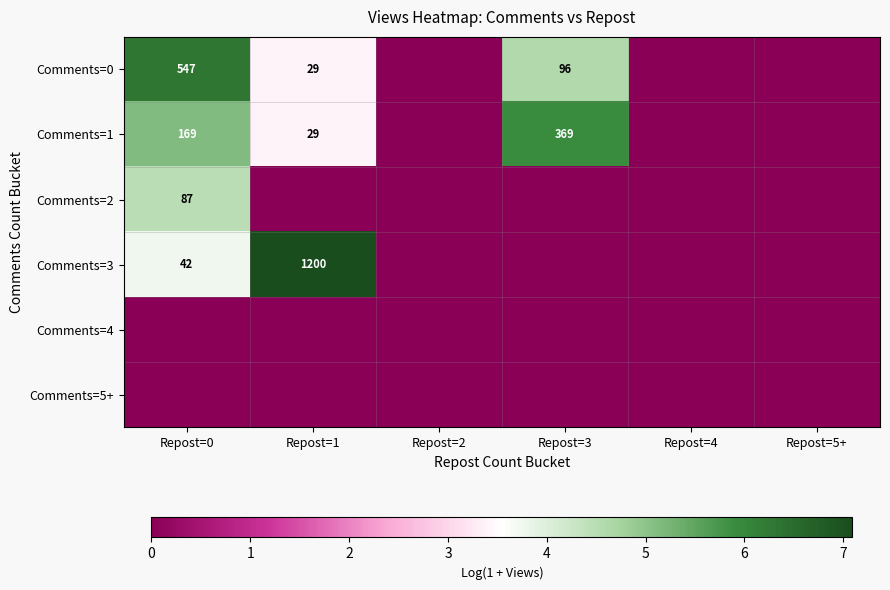

The Comments=0 series shows 745 at Repost=0. True or false?

False